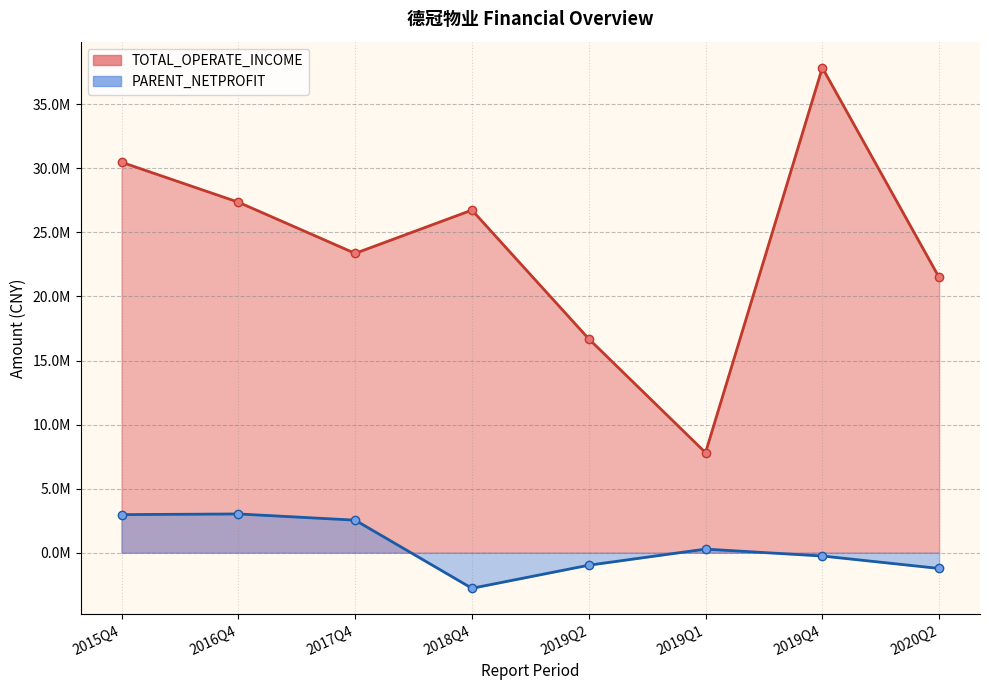

What is the difference between the TOTAL_OPERATE_INCOME values at 2016Q4 and 2020Q2?

5872682.6